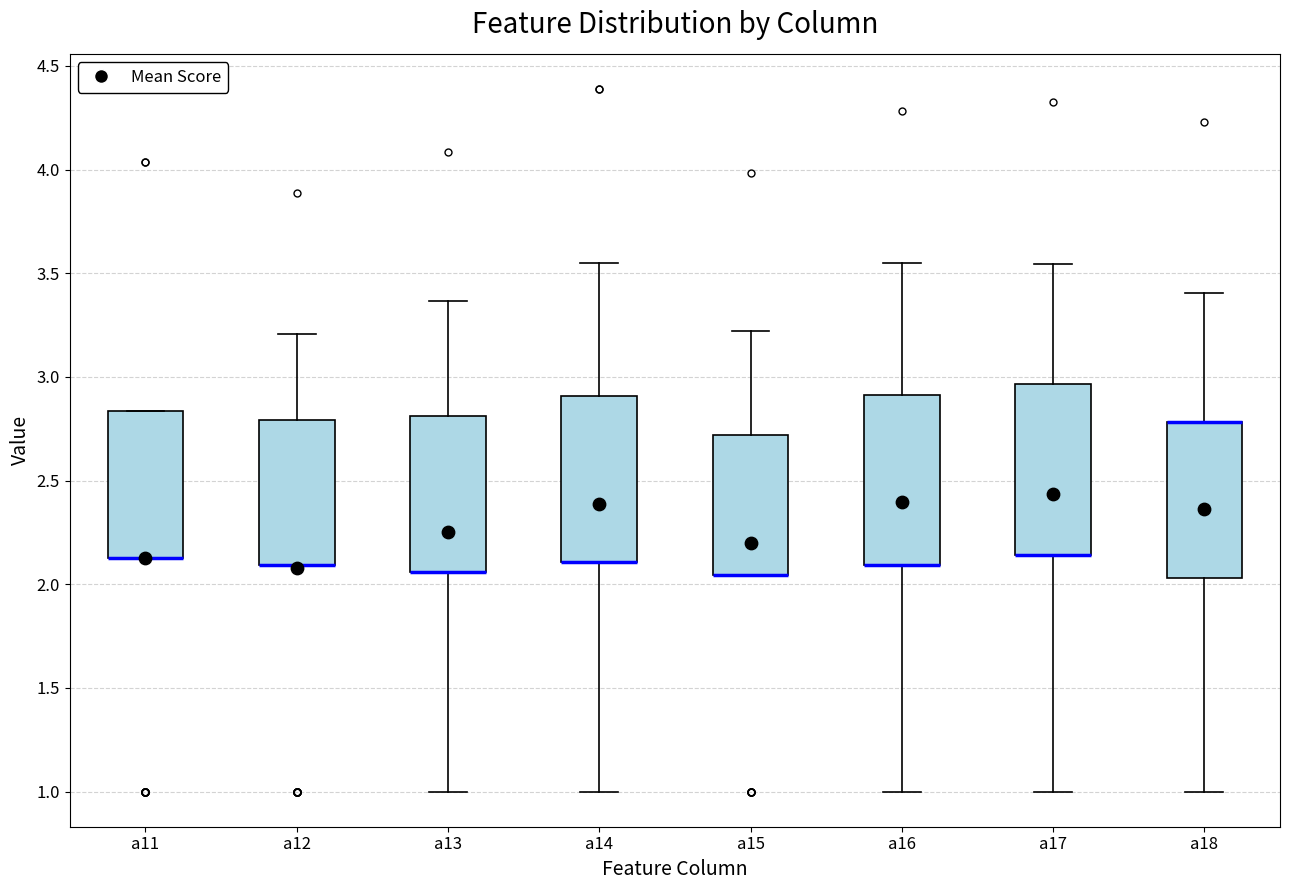

Reading left to right, read every box against the y-axis: the position of its median line, the range the box covers, and the ends of its whiskers. The values are not printed on the chart, so give them approximately, as read against the axis.

a11: median 2.15 (drawn on the box's lower edge), box 2.15 to 2.85, whiskers 2.15 to 2.85
a12: median 2.10 (drawn on the box's lower edge), box 2.10 to 2.80, whiskers 2.10 to 3.20
a13: median 2.05 (drawn on the box's lower edge), box 2.05 to 2.80, whiskers 1.00 to 3.35
a14: median 2.10 (drawn on the box's lower edge), box 2.10 to 2.90, whiskers 1.00 to 3.55
a15: median 2.05 (drawn on the box's lower edge), box 2.05 to 2.70, whiskers 2.05 to 3.20
a16: median 2.10 (drawn on the box's lower edge), box 2.10 to 2.90, whiskers 1.00 to 3.55
a17: median 2.15 (drawn on the box's lower edge), box 2.15 to 2.95, whiskers 1.00 to 3.55
a18: median 2.80 (drawn on the box's upper edge), box 2.05 to 2.80, whiskers 1.00 to 3.40